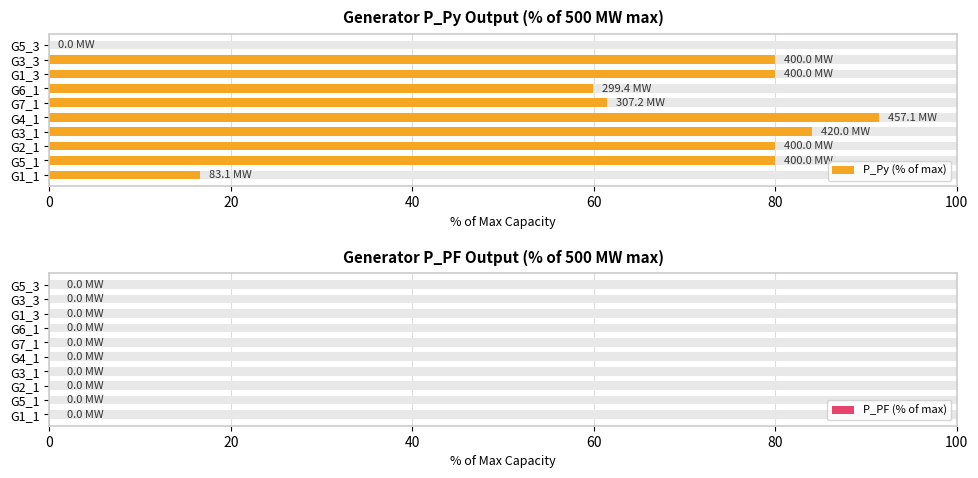

Which series changed the most between 40 and 80?

P_Py (% of max)